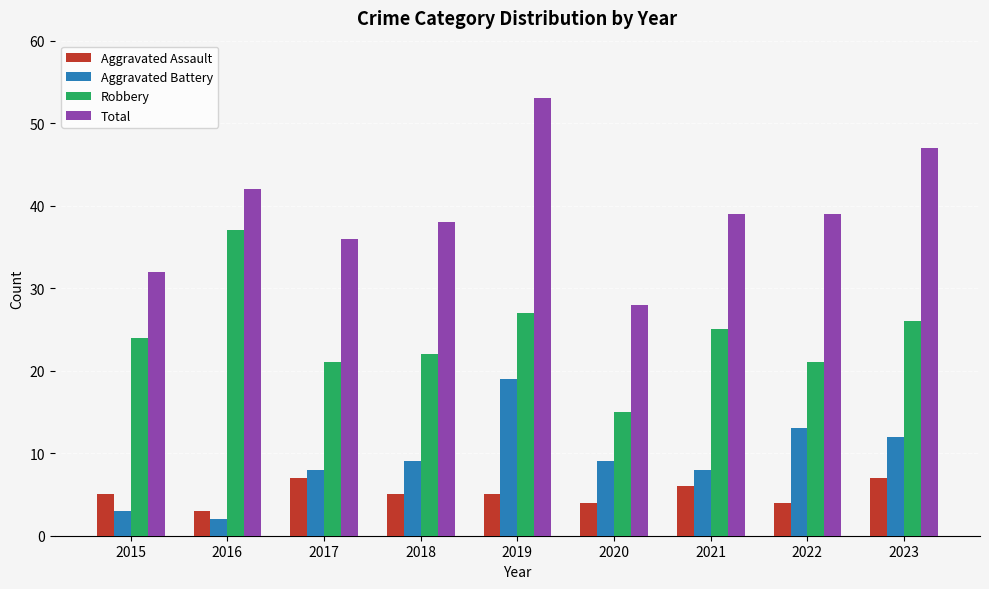

Reading left to right, list all the values displayed in this chart.

Aggravated Assault: 5	3	7	5	5	4	6	4	7
Aggravated Battery: 3	2	8	9	19	9	8	13	12
Robbery: 24	37	21	22	27	15	25	21	26
Total: 32	42	36	38	53	28	39	39	47